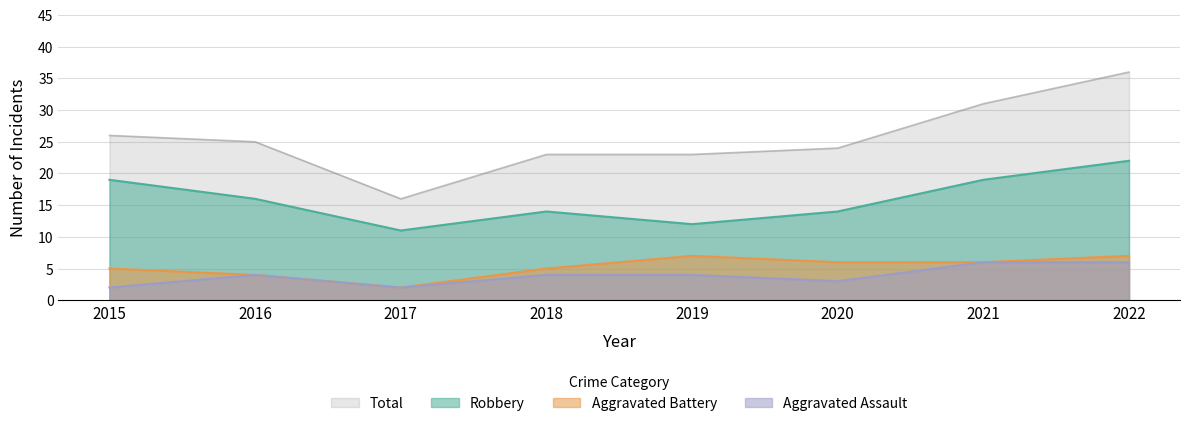

True or false: Robbery and Aggravated Battery cross at least once.

False